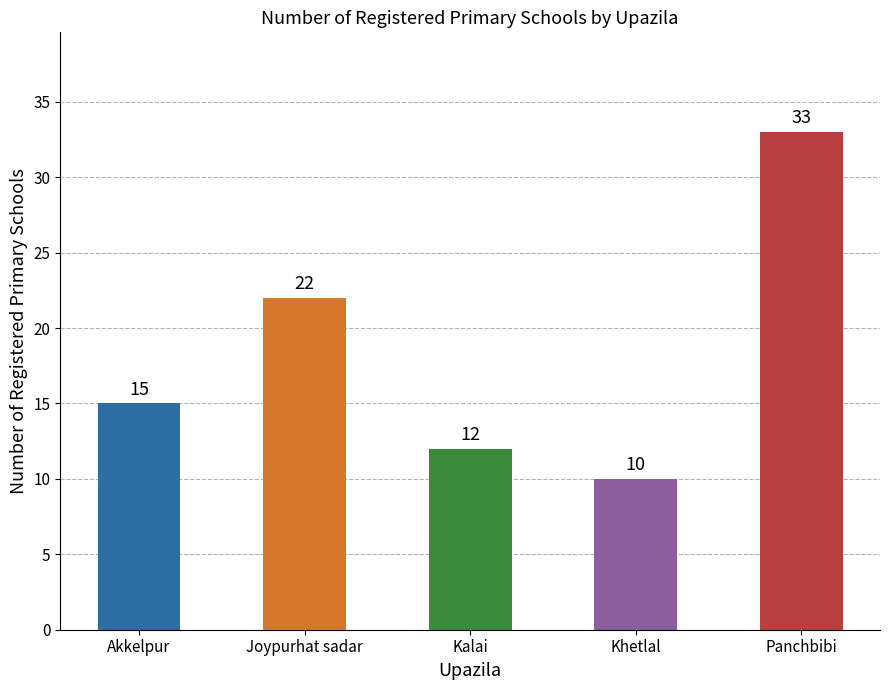

What is the label of the 1st bar from the left?

Akkelpur